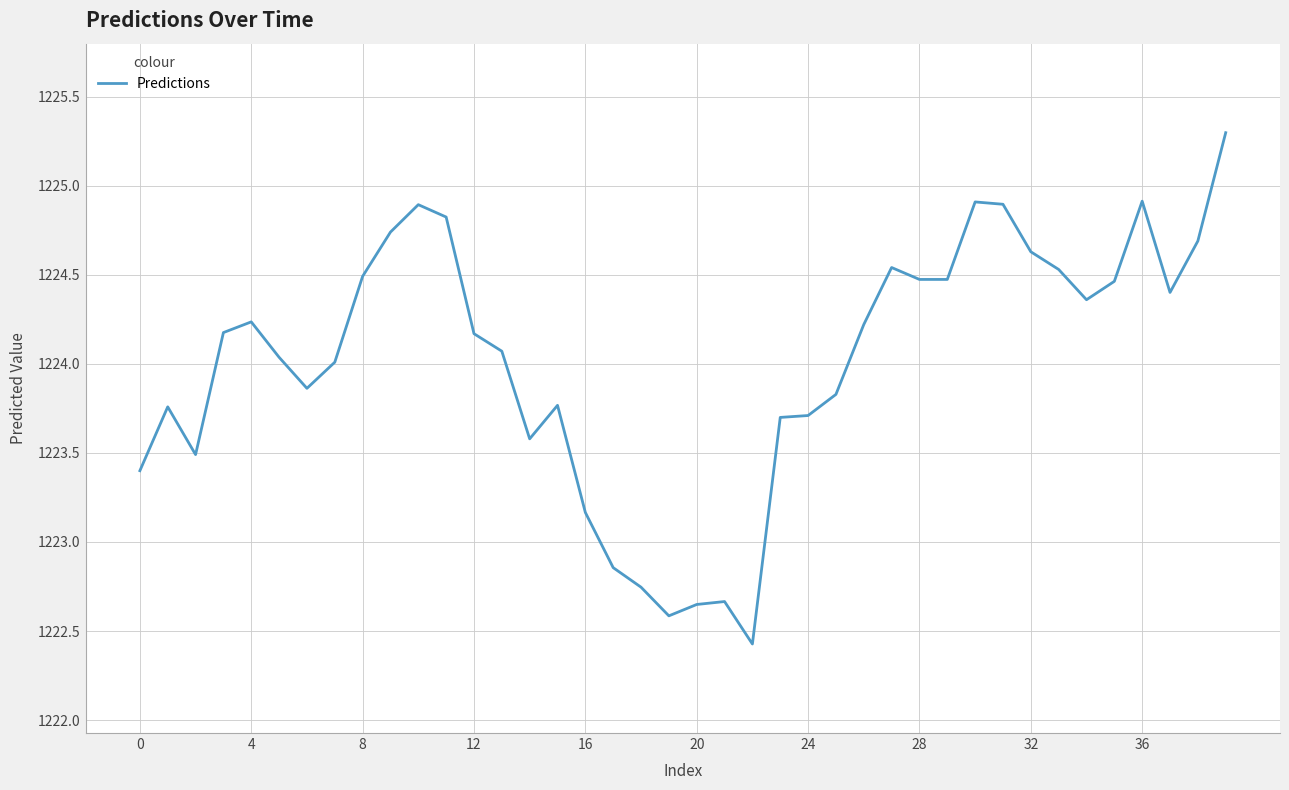

How many lines are shown in the chart?

1